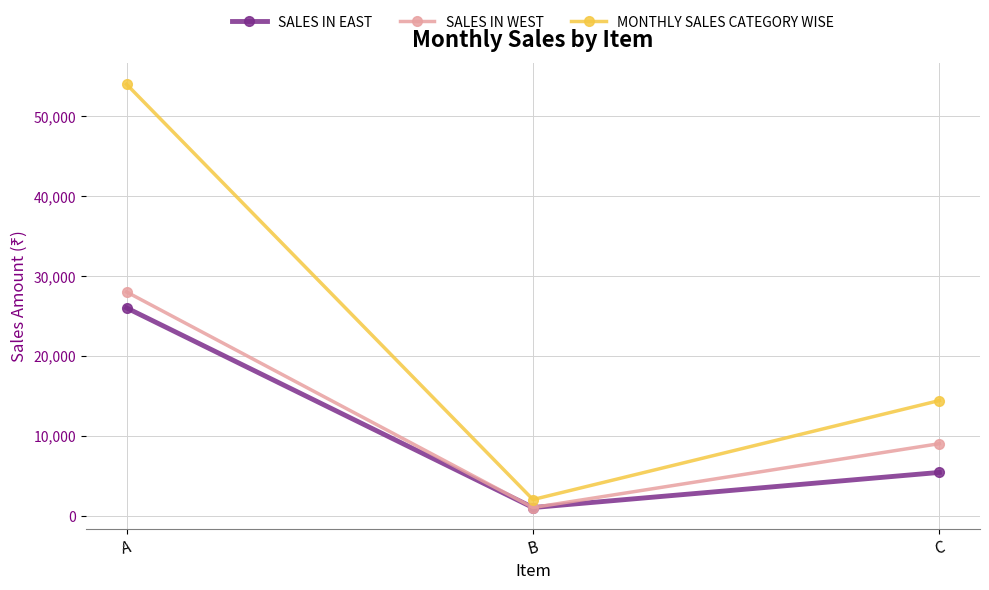

What is the lowest value of the MONTHLY SALES CATEGORY WISE series?

2000